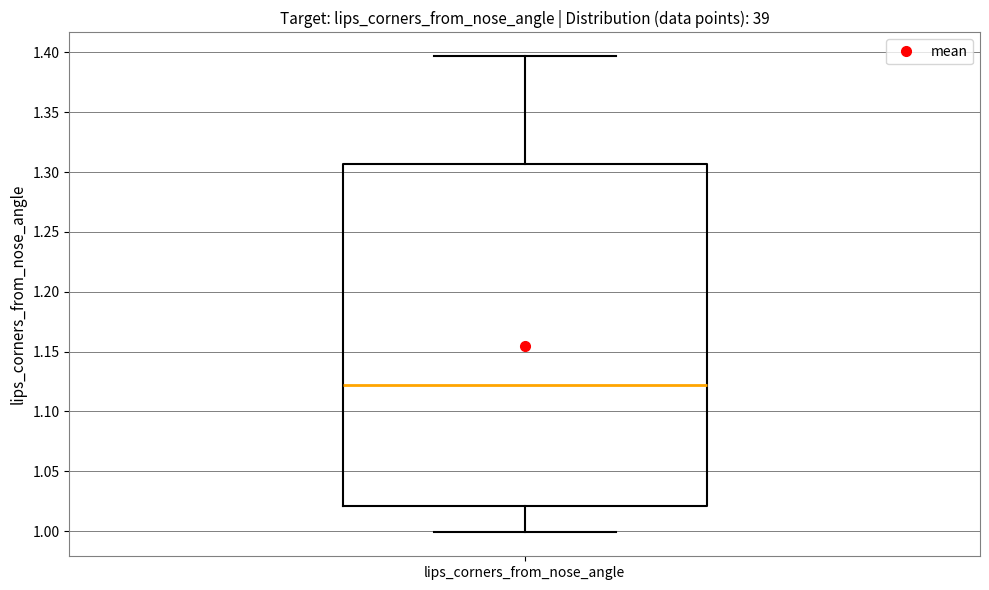

Where is the lower edge of the box for lips_corners_from_nose_angle on the y-axis? The values are not printed on the chart, so give them approximately, as read against the axis.

1.020